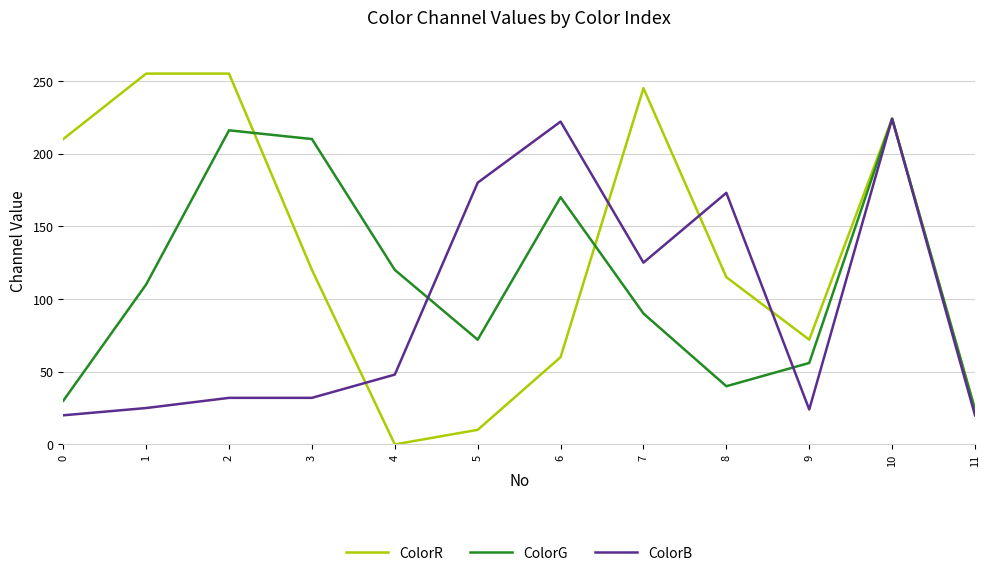

True or false: ColorG has more than 2 points higher than both neighbors.

True